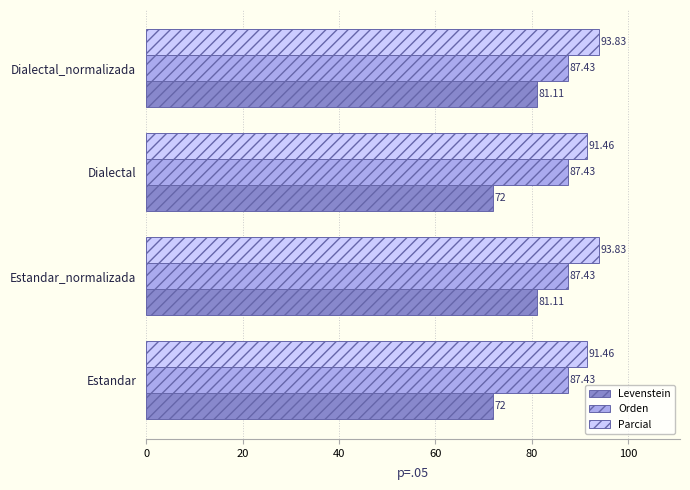

What is the smallest value displayed?

72.0